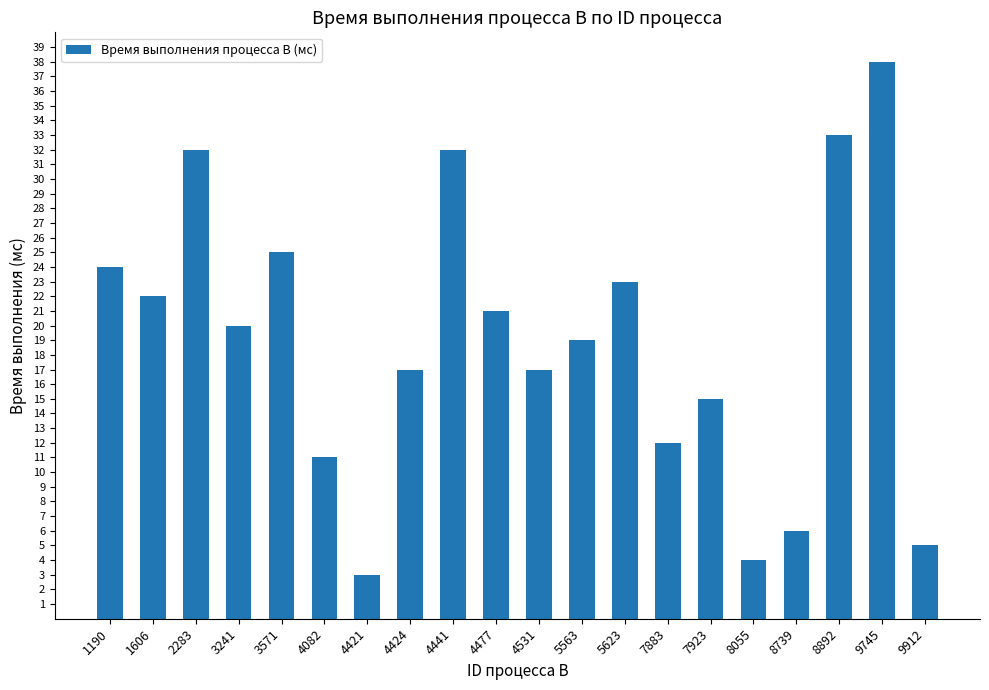

What is the value of the 19th bar from the left?

38